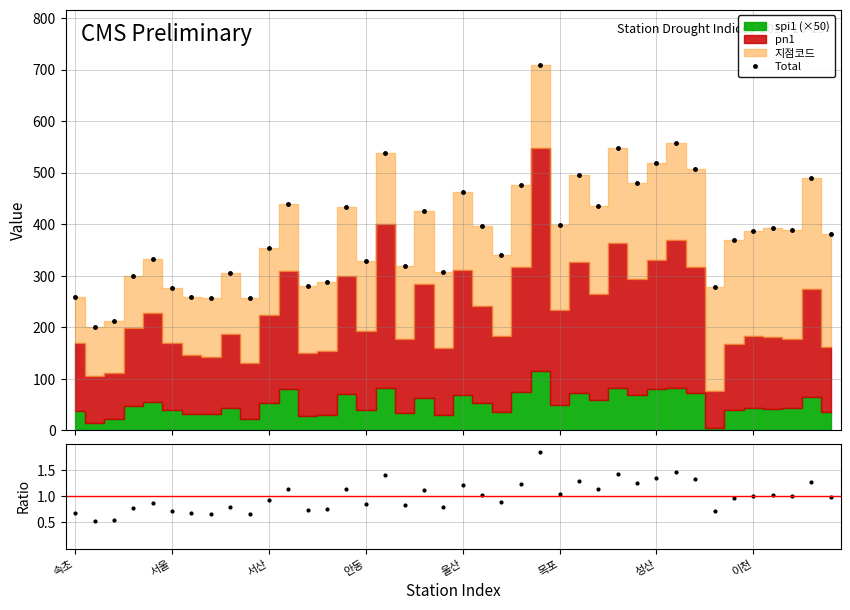

True or false: Total has more than 2 interior local peaks.

True